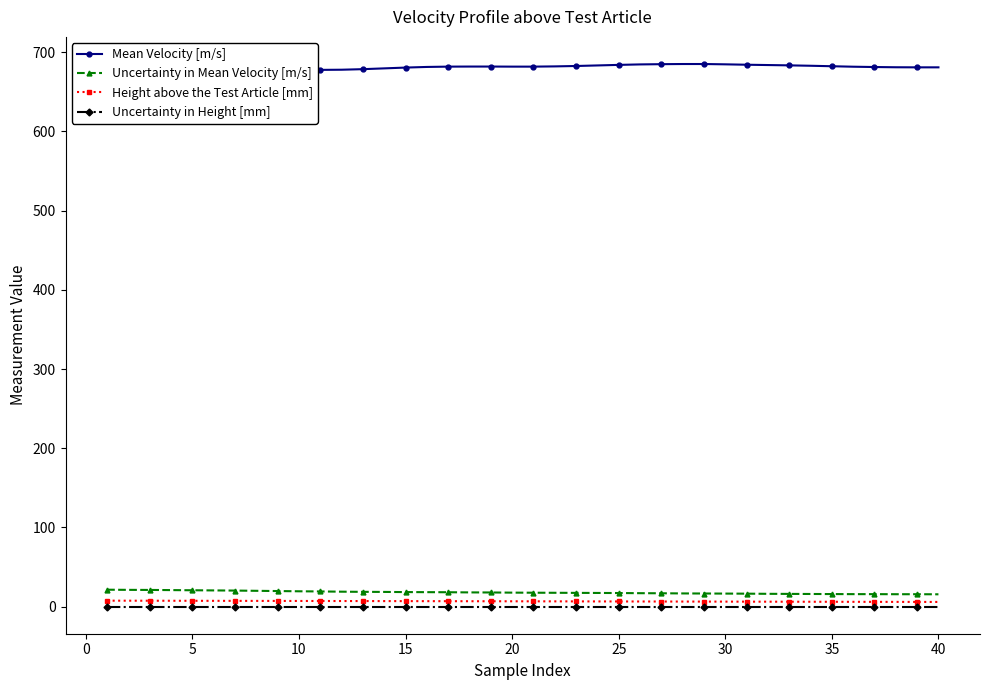

How many data points in Mean Velocity [m/s] are above 681?

22